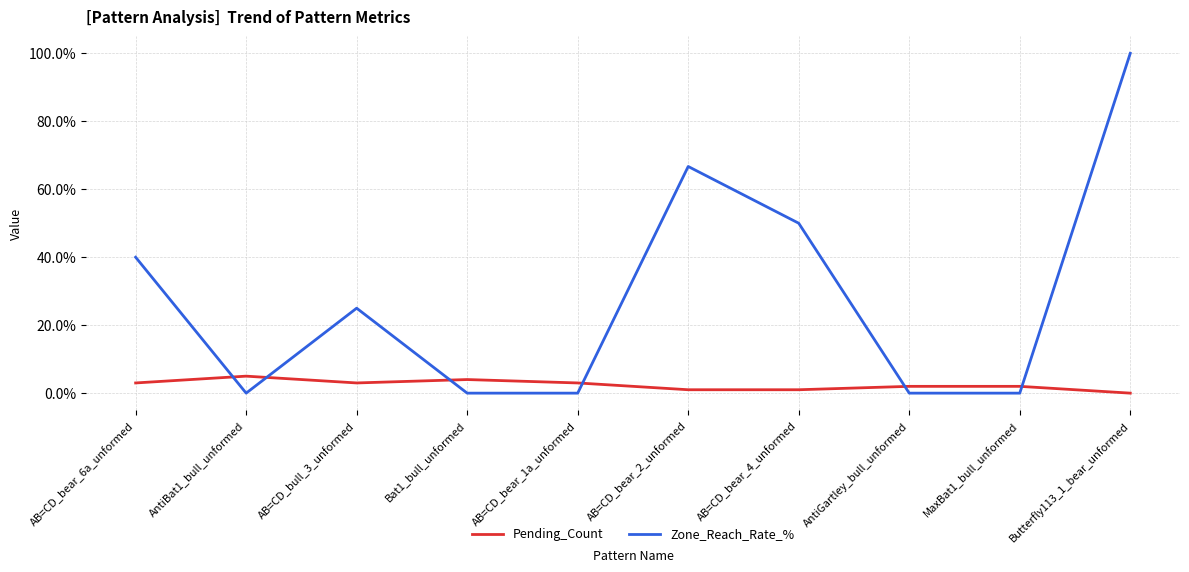

True or false: Pending_Count and Zone_Reach_Rate_% cross at least once.

True